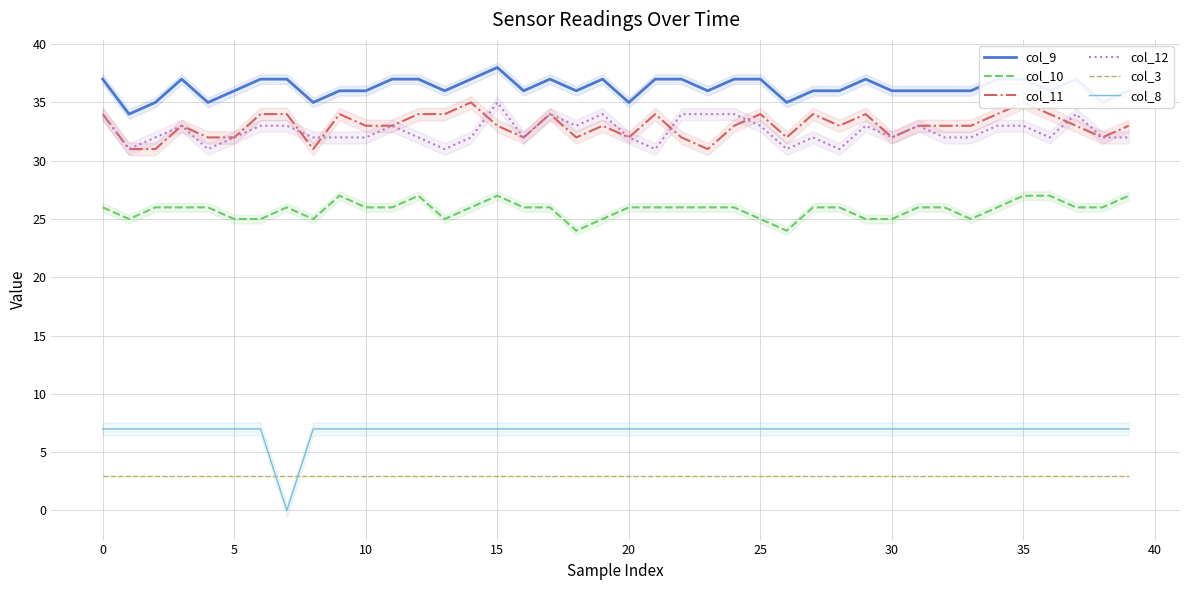

Is this an area chart (filled region under the line)?

No